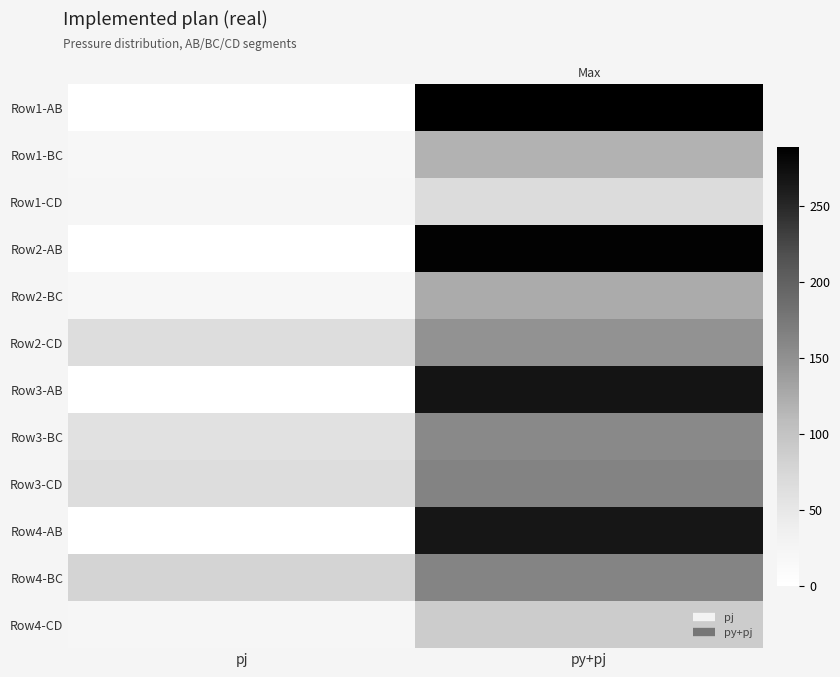

Rank the series at pj from lowest to highest value.

Row1-AB, Row2-AB, Row3-AB, Row4-AB, Row1-BC, Row2-BC, Row1-CD, Row4-CD, Row3-BC, Row2-CD, Row3-CD, Row4-BC